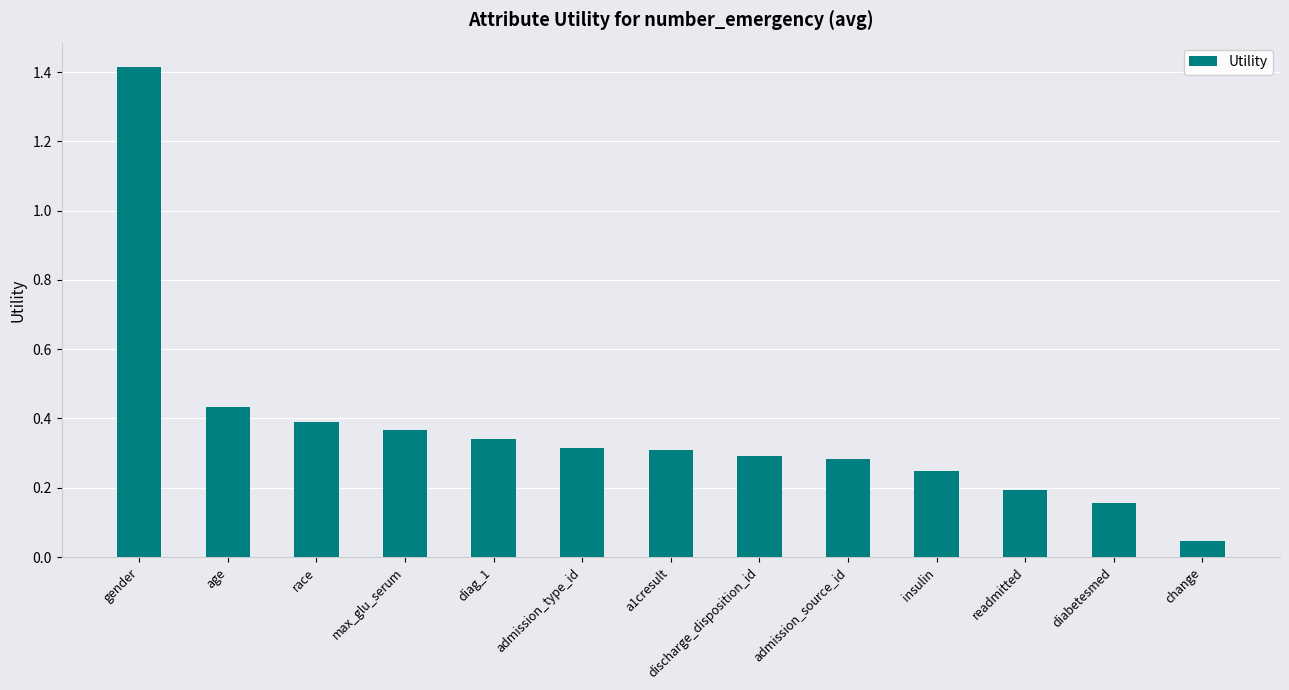

Is it true that the value at diabetesmed is 0.2?

True